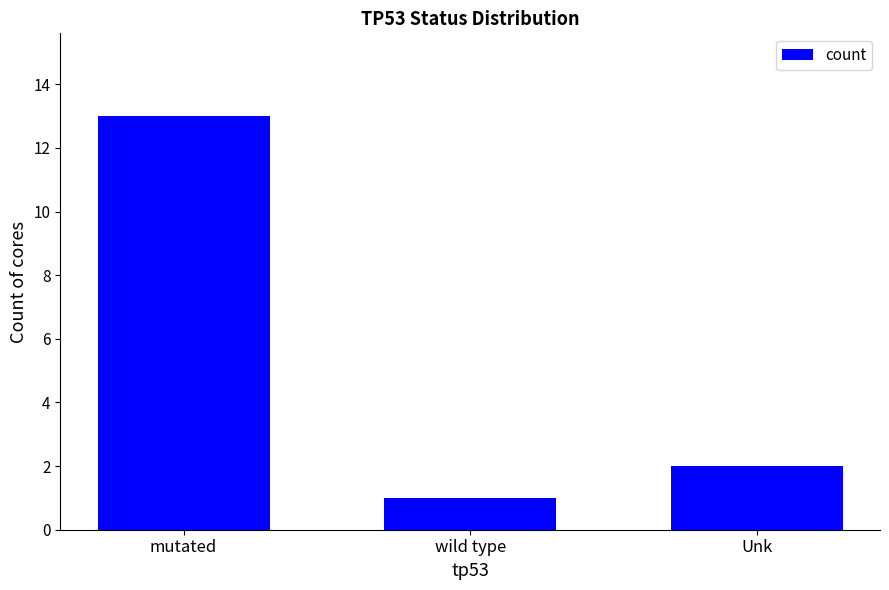

How many data points are less than 2?

1